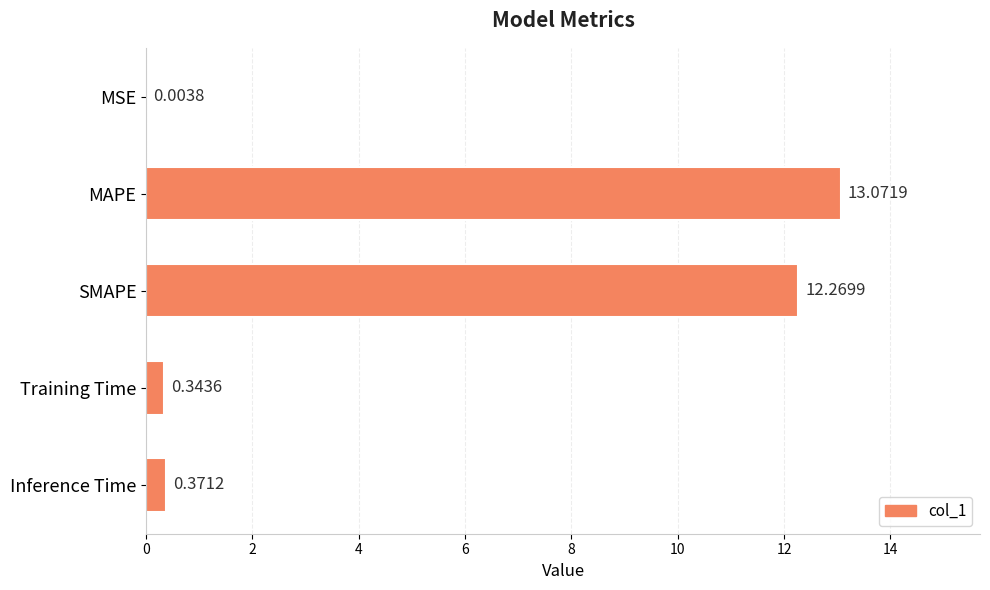

What is the sum of all values?

26.1